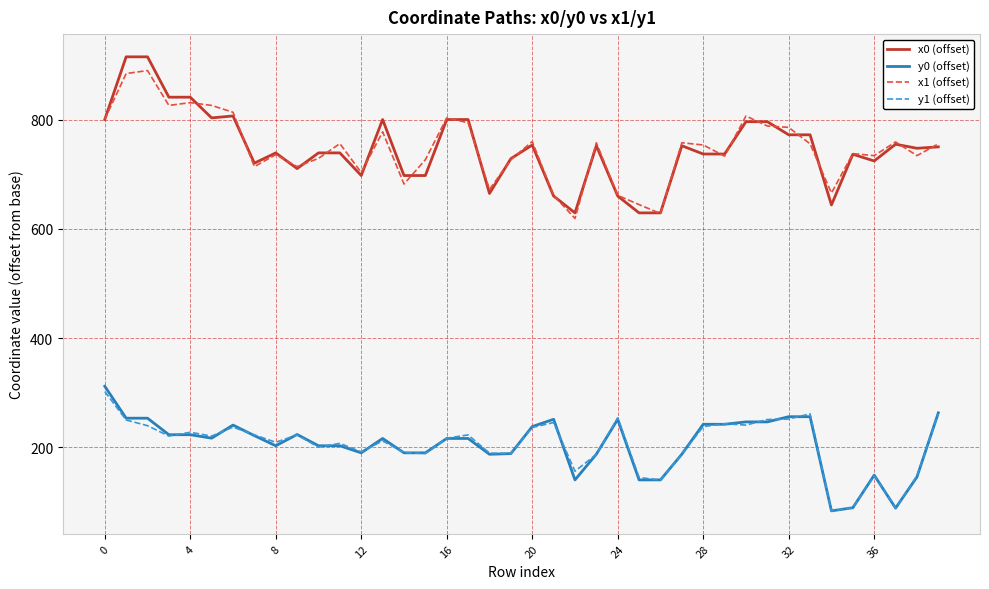

True or false: x1 (offset) and y1 (offset) cross at least once.

False